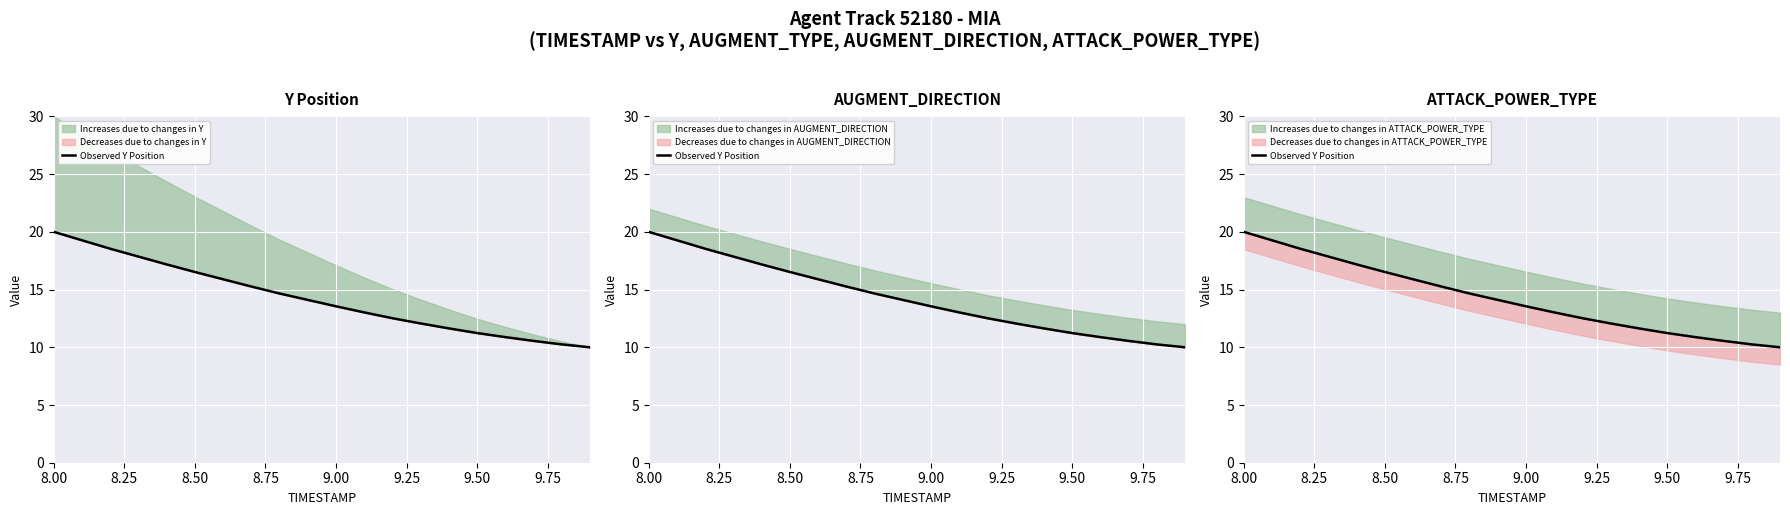

What is the average value?

14.3